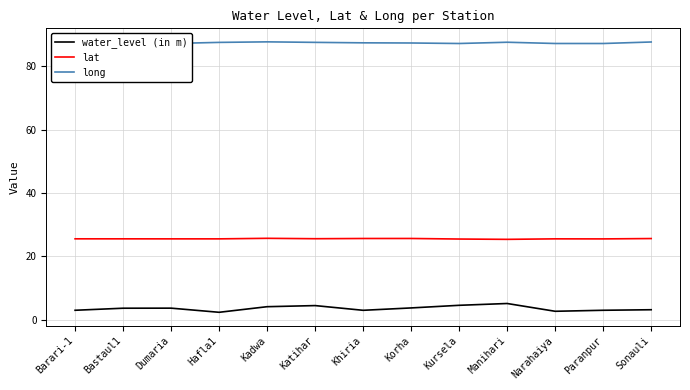

True or false: water_level (in m) and long intersect in this chart.

False